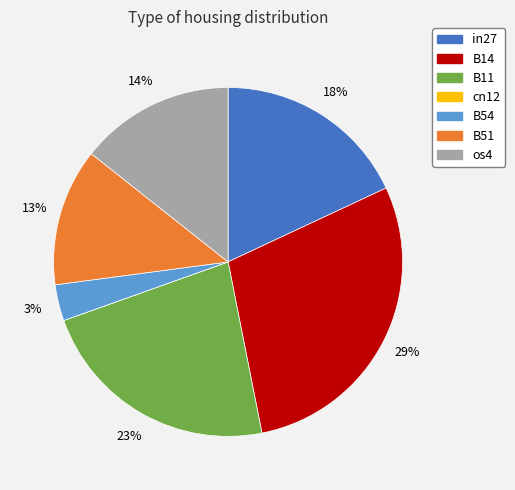

To the nearest percent, what is the average slice percentage?

14%